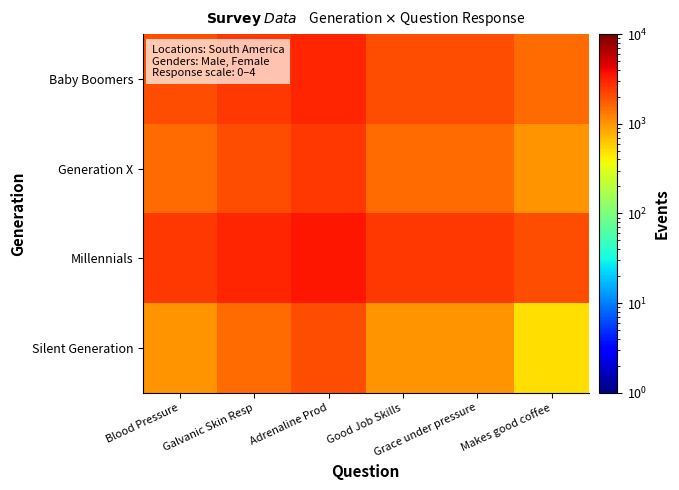

Which series has the largest total across all categories?

Millennials